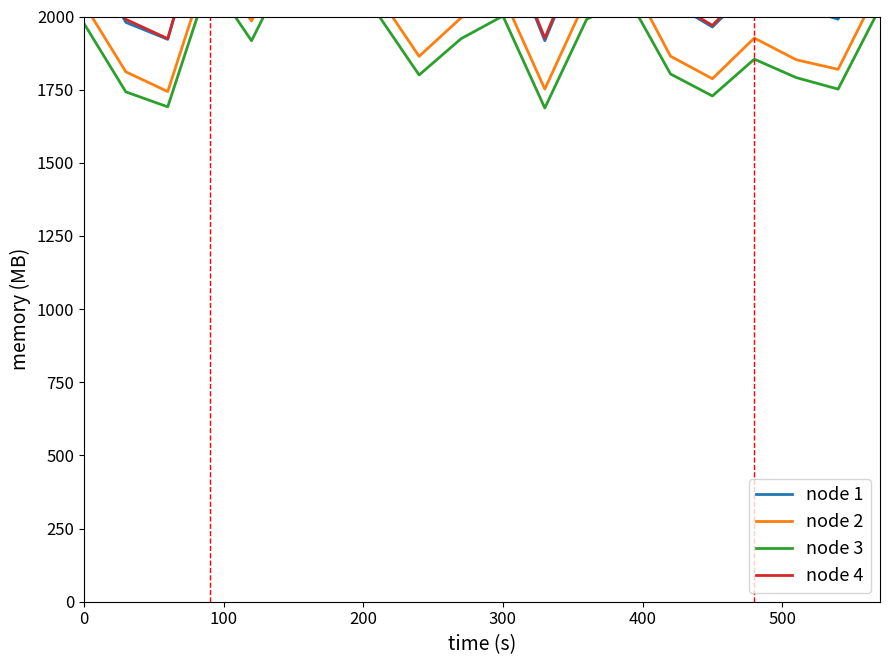

True or false: node 2 has more than 2 points higher than both neighbors.

True